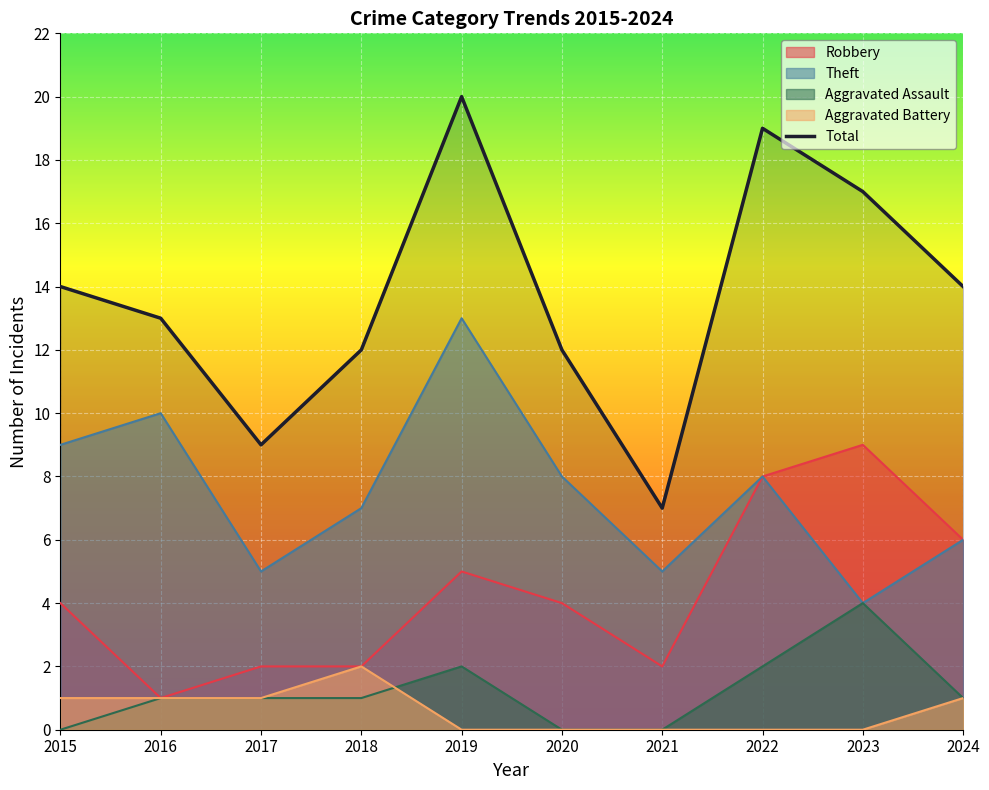

How many points are lower than both their immediate neighbors (excluding endpoints)?

2